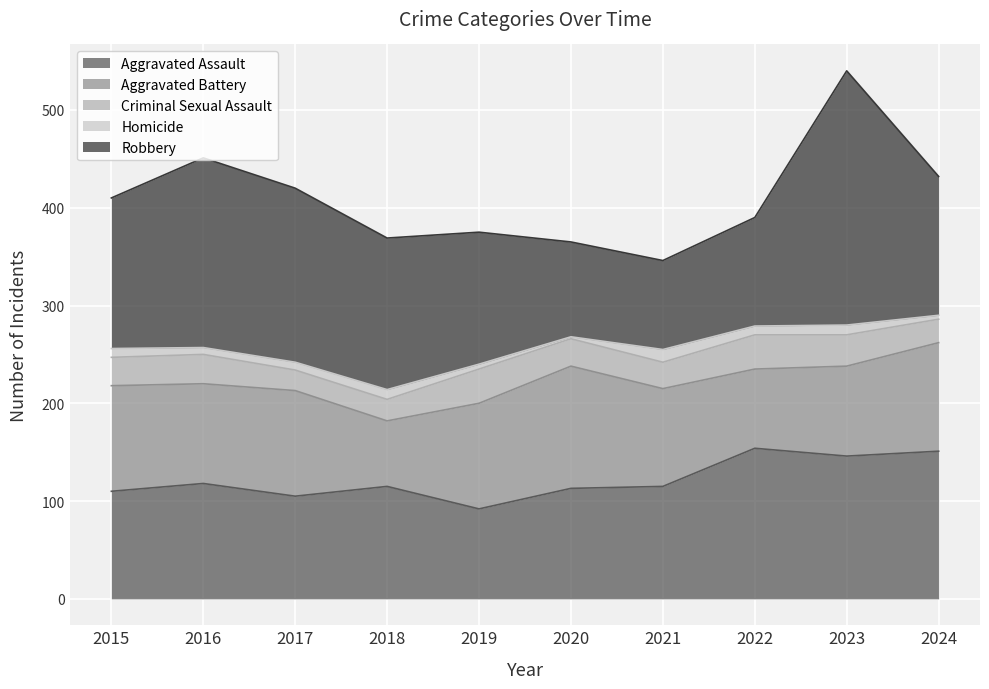

What is the value of the Criminal Sexual Assault point at the 6th from the left?

28